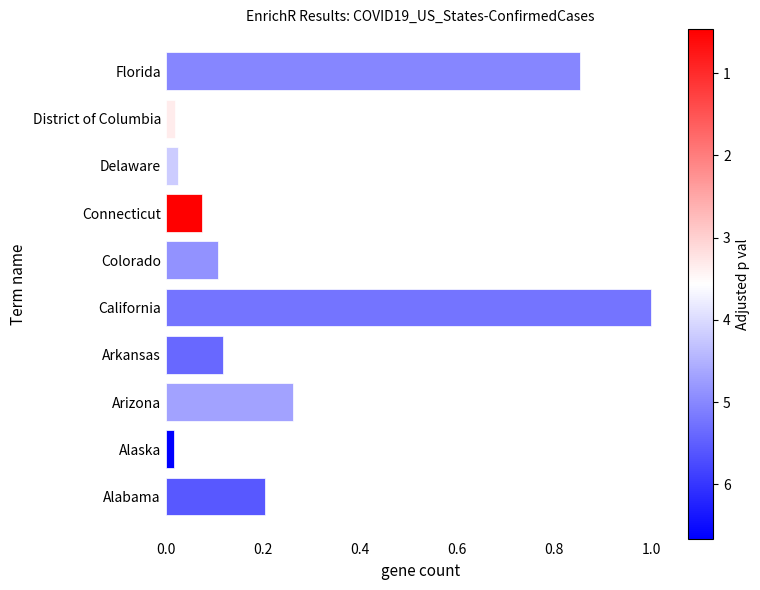

What is the maximum value shown in the chart?

1.0